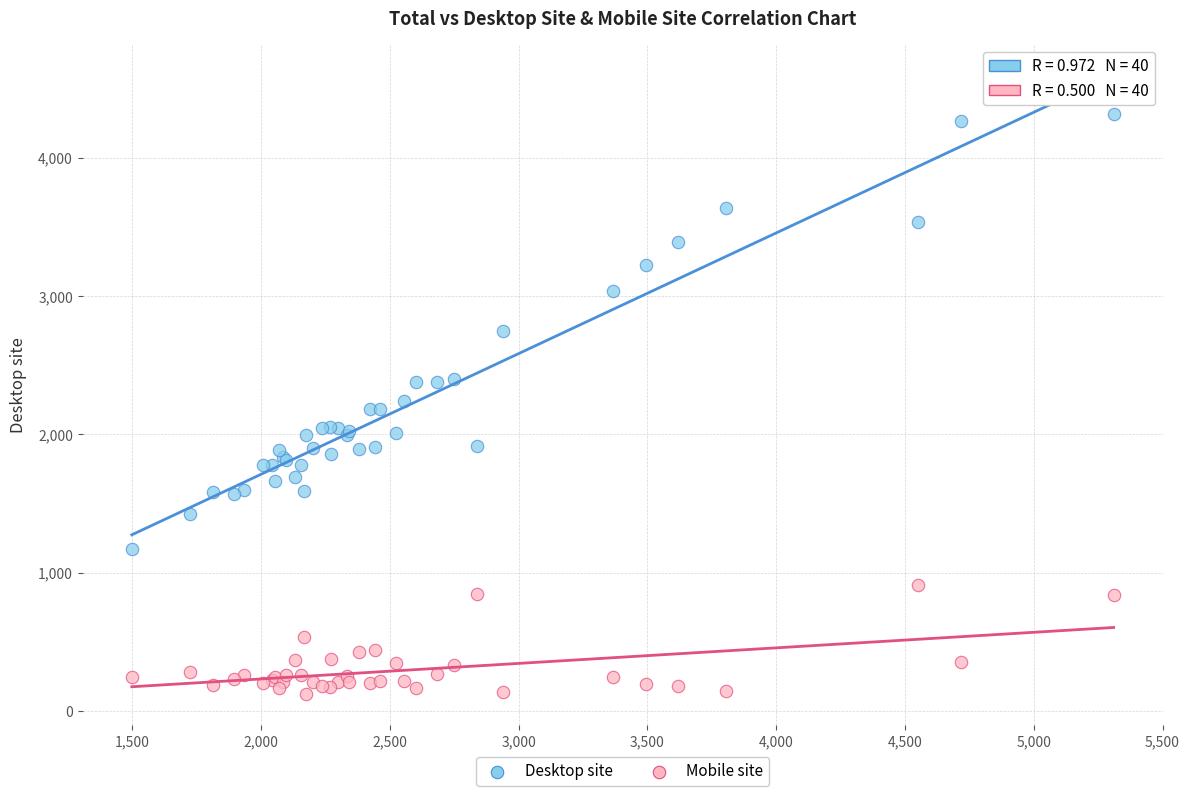

Which series contains the lowest Y value?

Mobile site